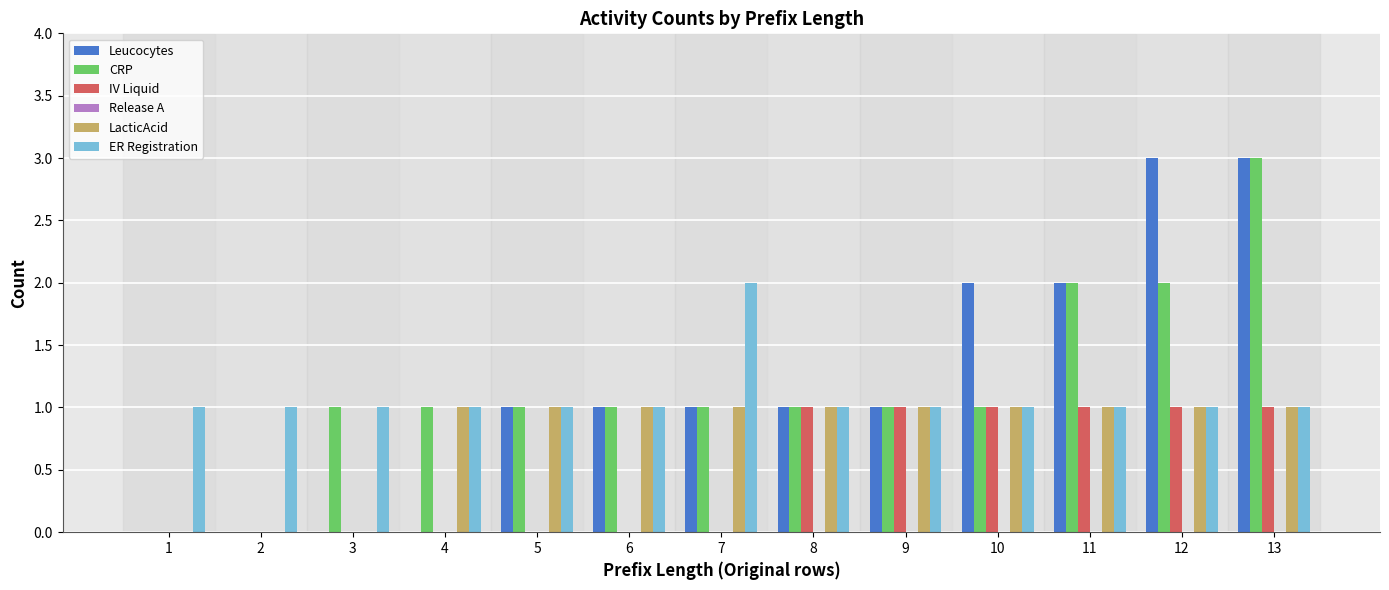

At which category is the sum across all series the highest?

13